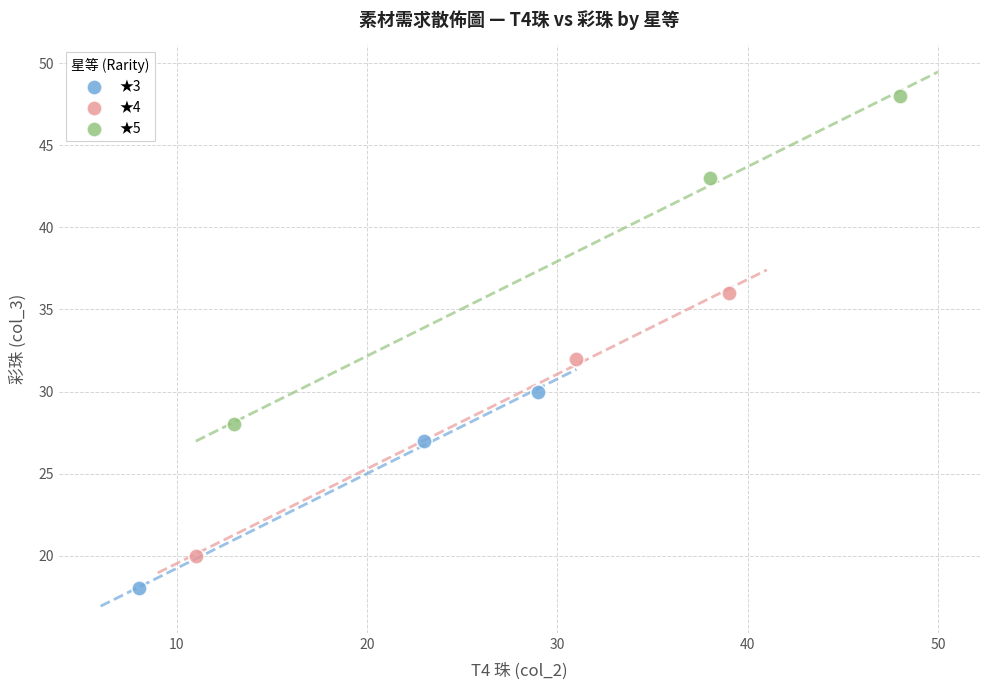

Which series reaches the maximum Y coordinate?

★5